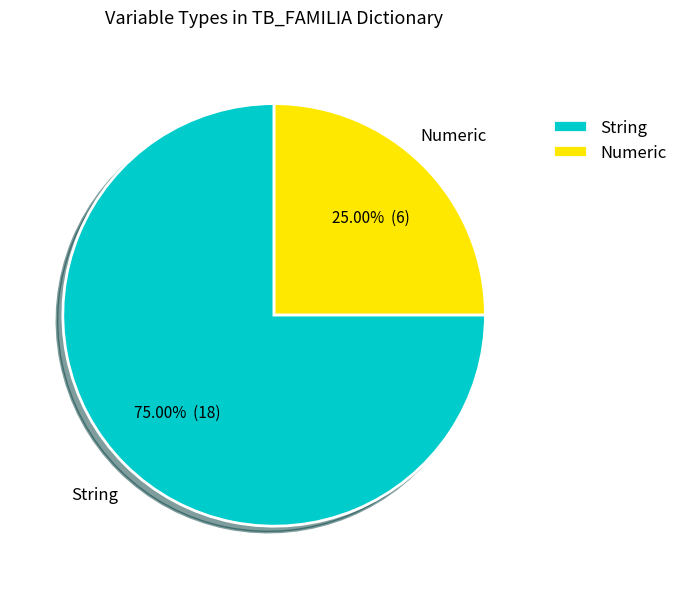

To the nearest percent, what is the difference between the String and Numeric slice percentages?

50%